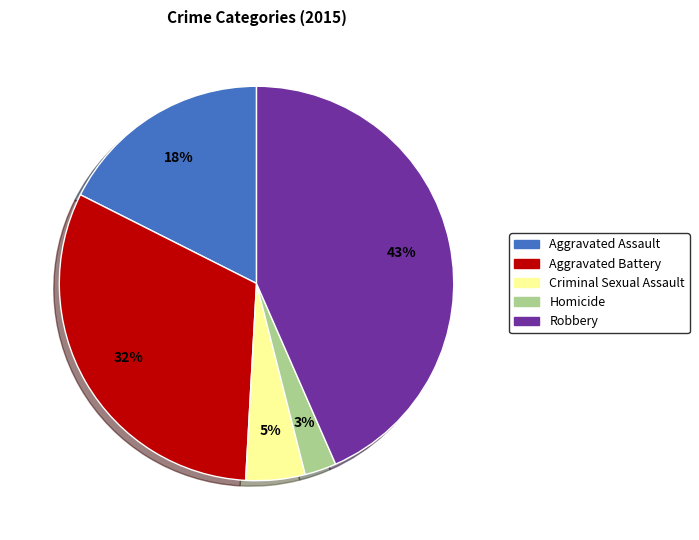

Rank the categories by value from lowest to highest.

Homicide, Criminal Sexual Assault, Aggravated Assault, Aggravated Battery, Robbery